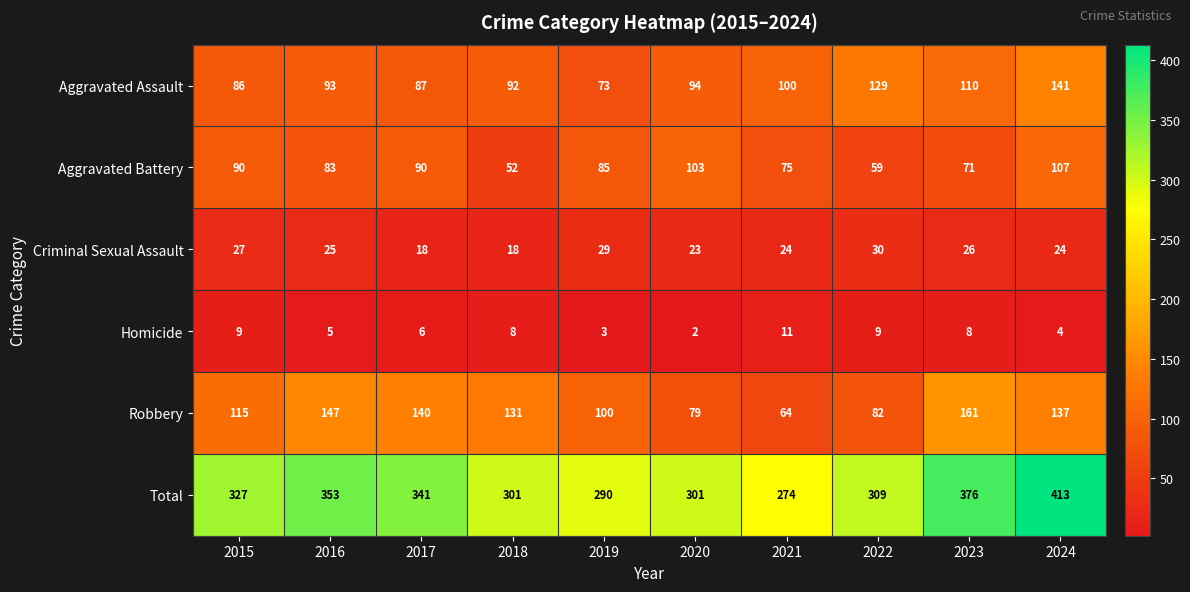

List the series in order of their peak value, highest first.

Total, Robbery, Aggravated Assault, Aggravated Battery, Criminal Sexual Assault, Homicide